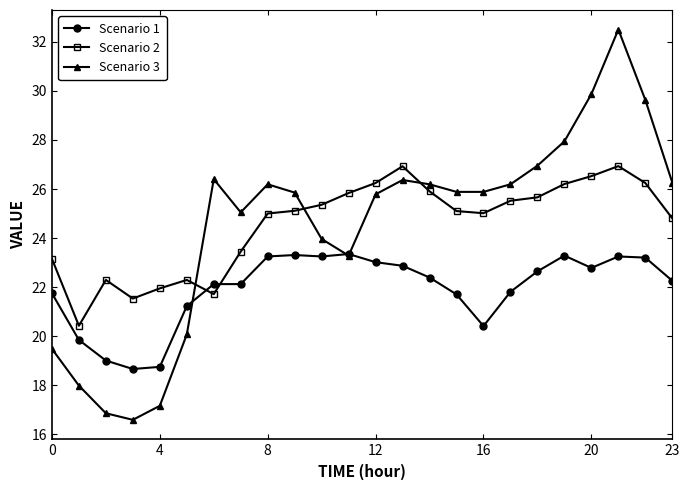

Does the chart display data point markers on the line(s)?

Yes